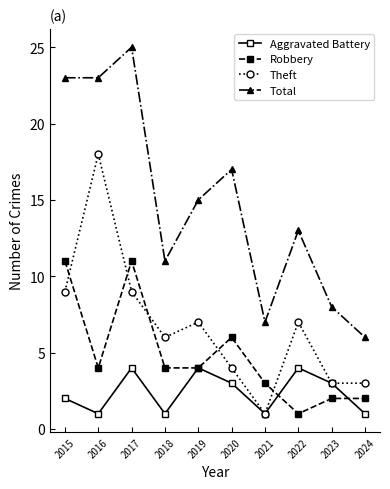

After their last crossing, which series has the higher values: Robbery or Theft?

Theft